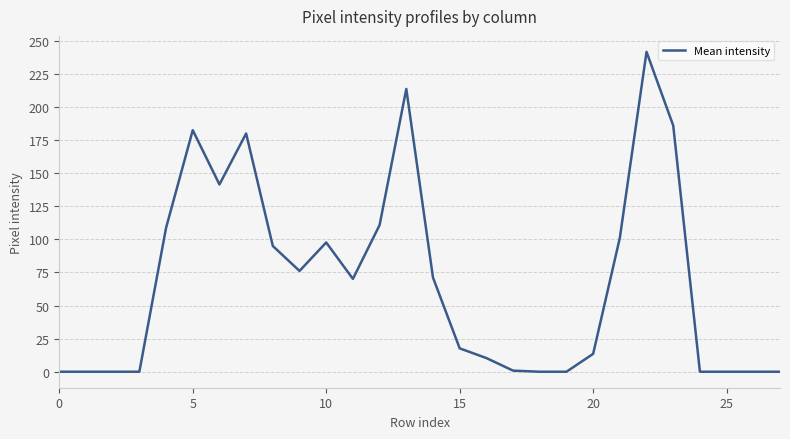

Does the chart display data point markers on the line(s)?

No